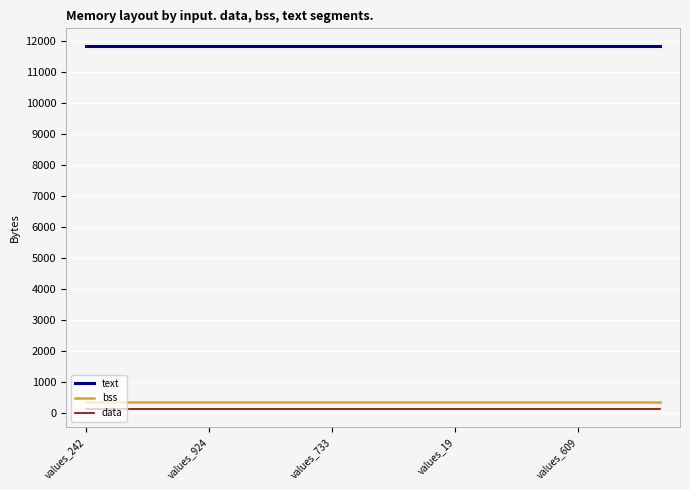

Which series has the largest total across all categories?

text